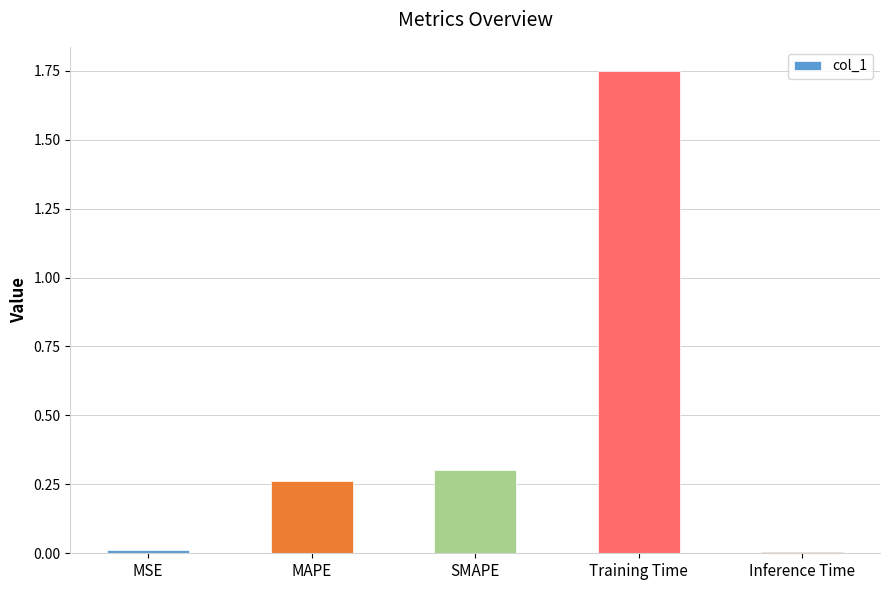

What position from the right is SMAPE?

3